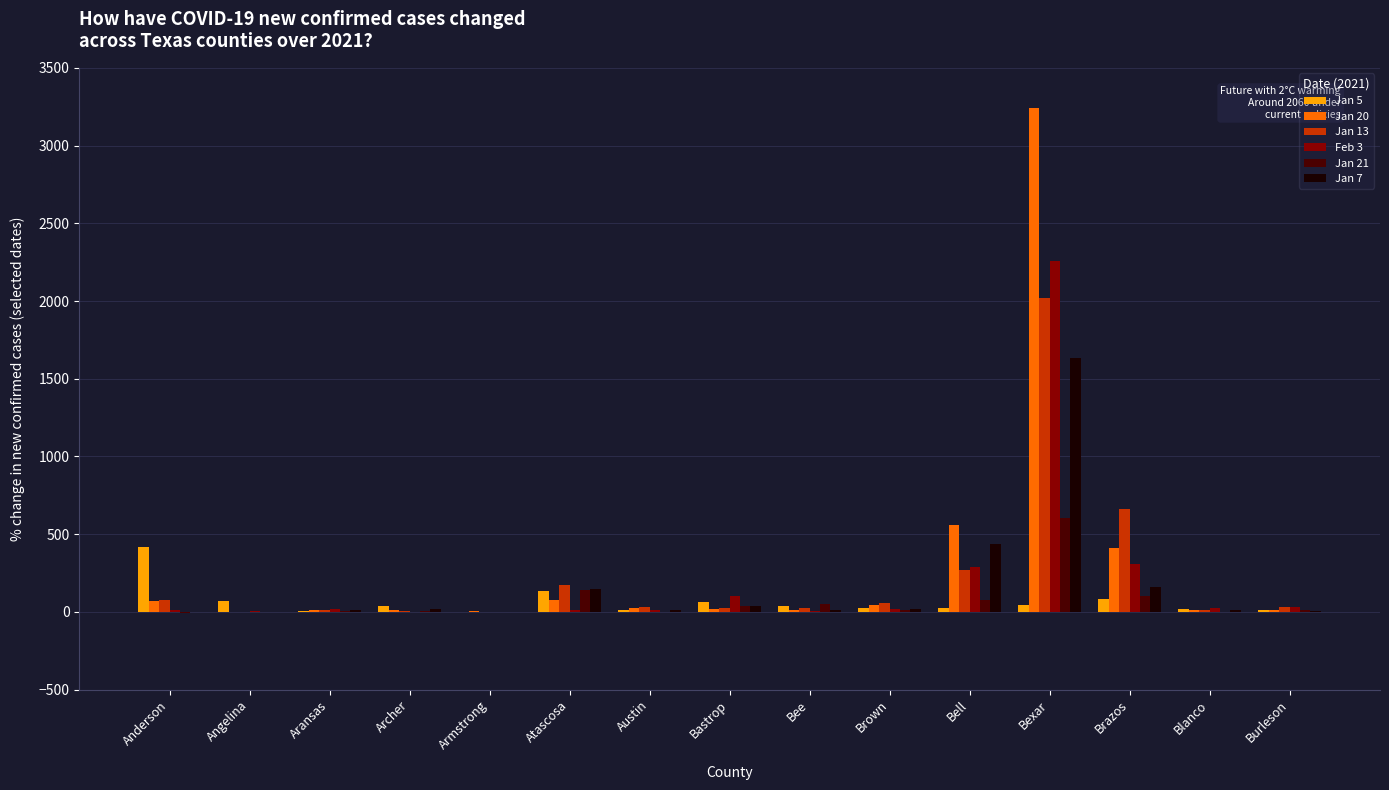

What is the approximate value of Jan 20 at Bastrop?

16